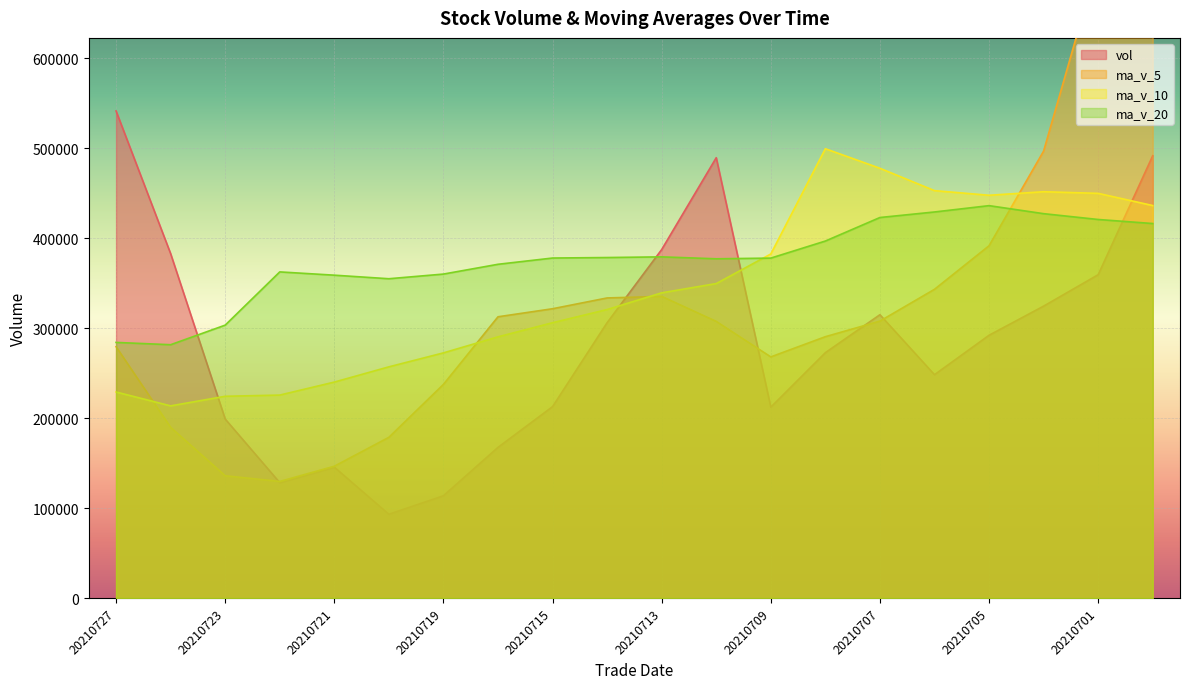

How many values in the ma_v_20 series exceed 377849?

10